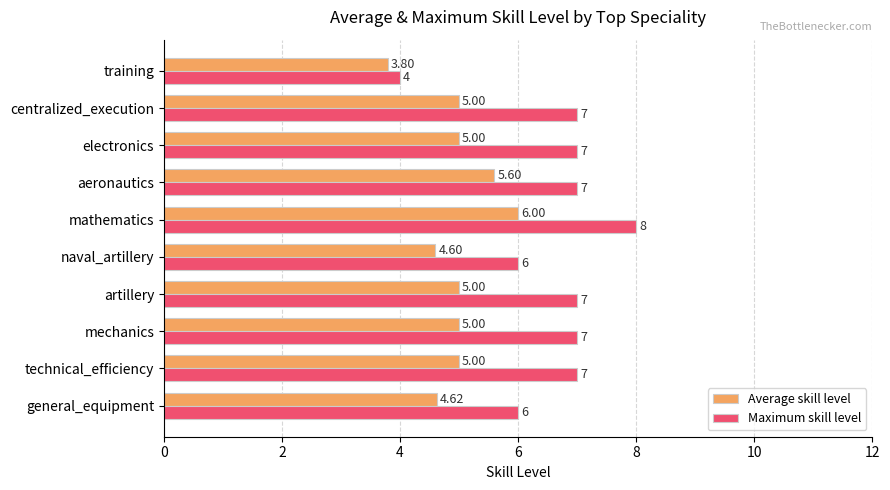

Which series has the widest spread of values?

Maximum skill level